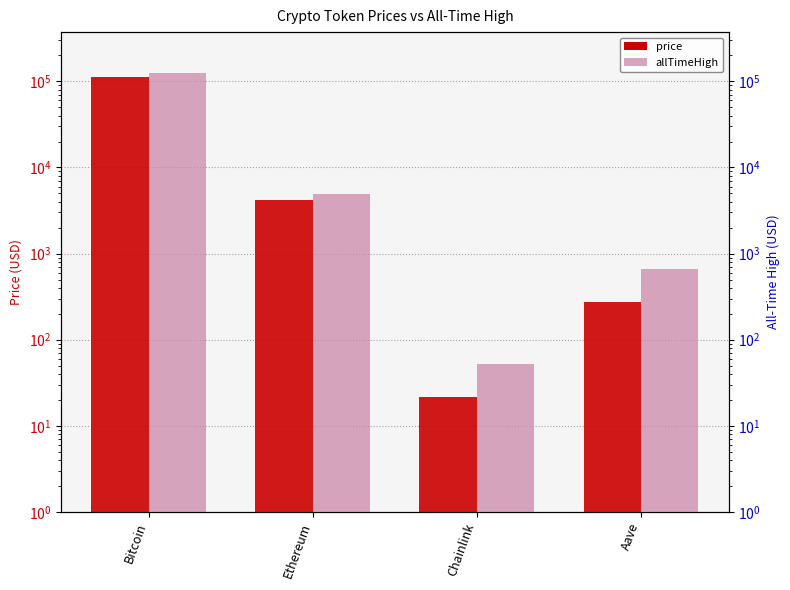

What is the difference between the highest and lowest values at Aave?

387.3